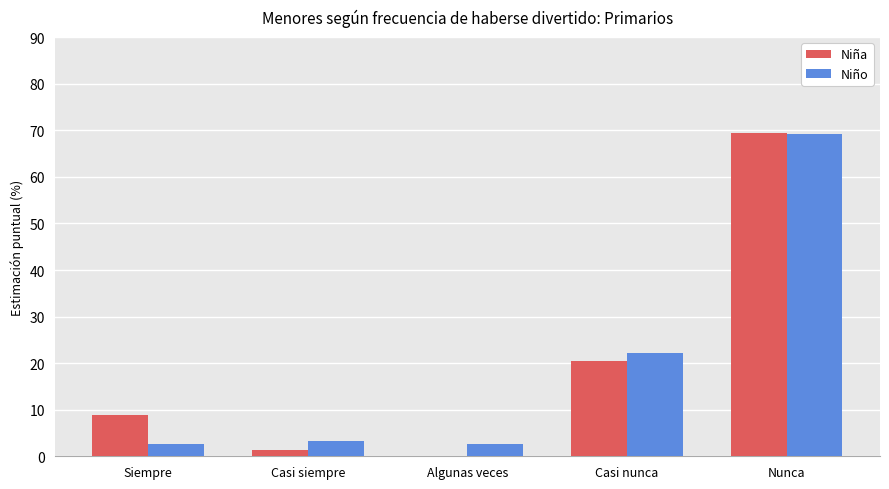

What is the difference between the Niña values at Algunas veces and Casi siempre?

1.4